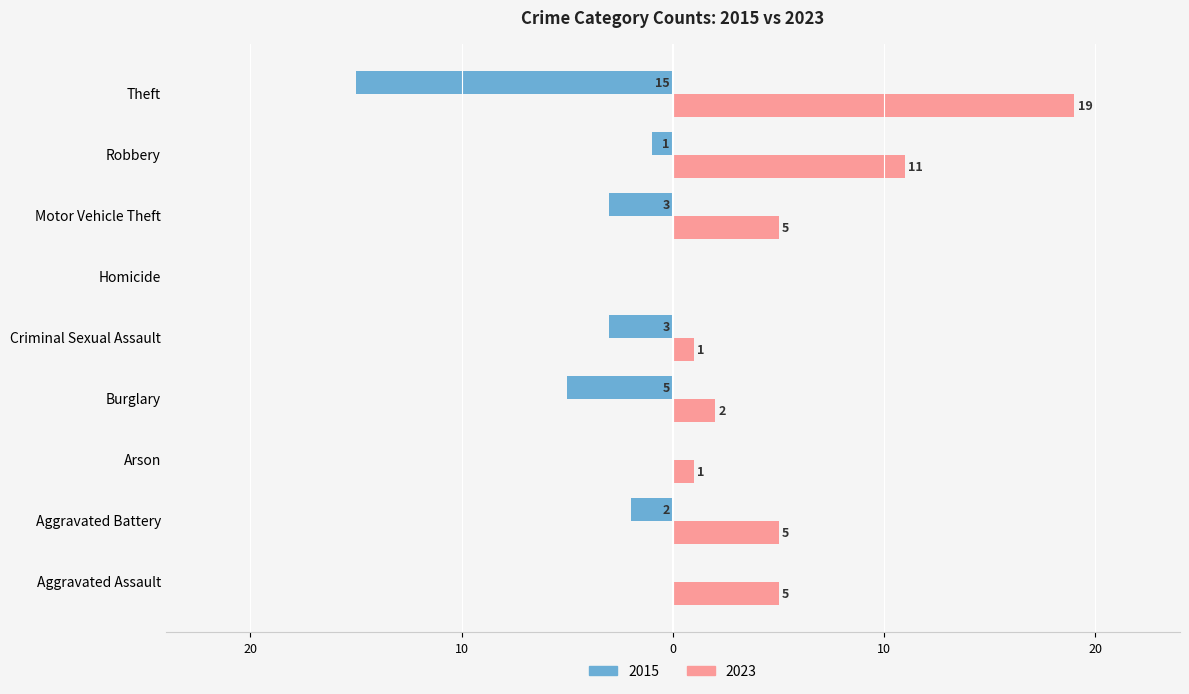

What is the total value across all series at Arson?

1